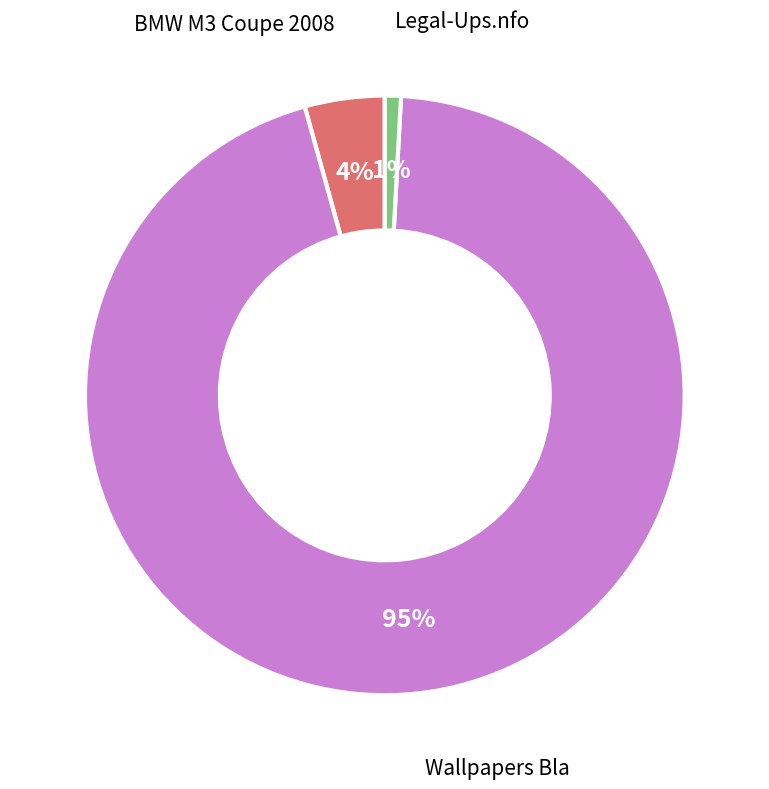

Which slice is the smallest?

Legal-Ups.nfo